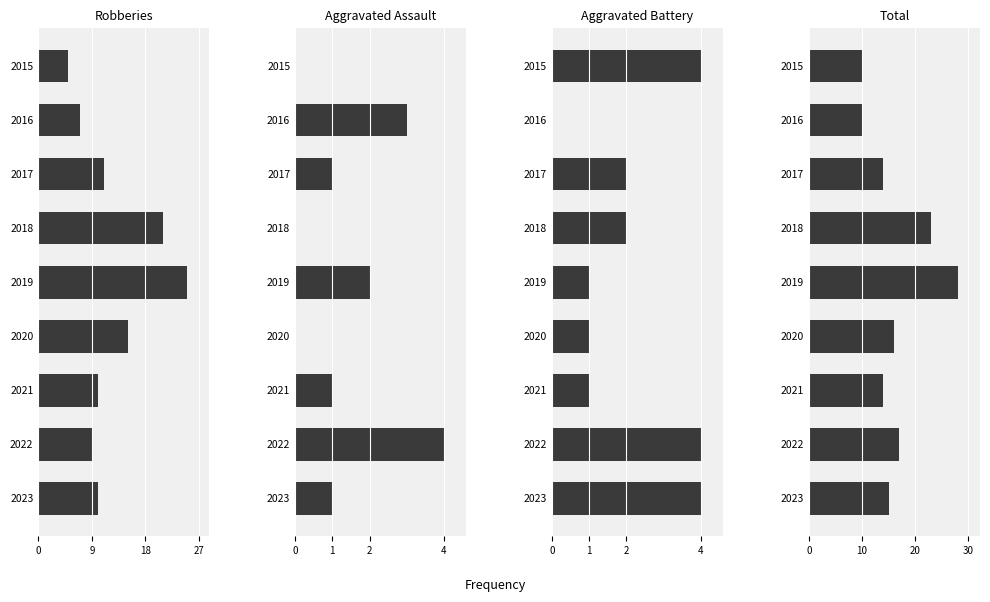

Count the number of data series in this chart.

4